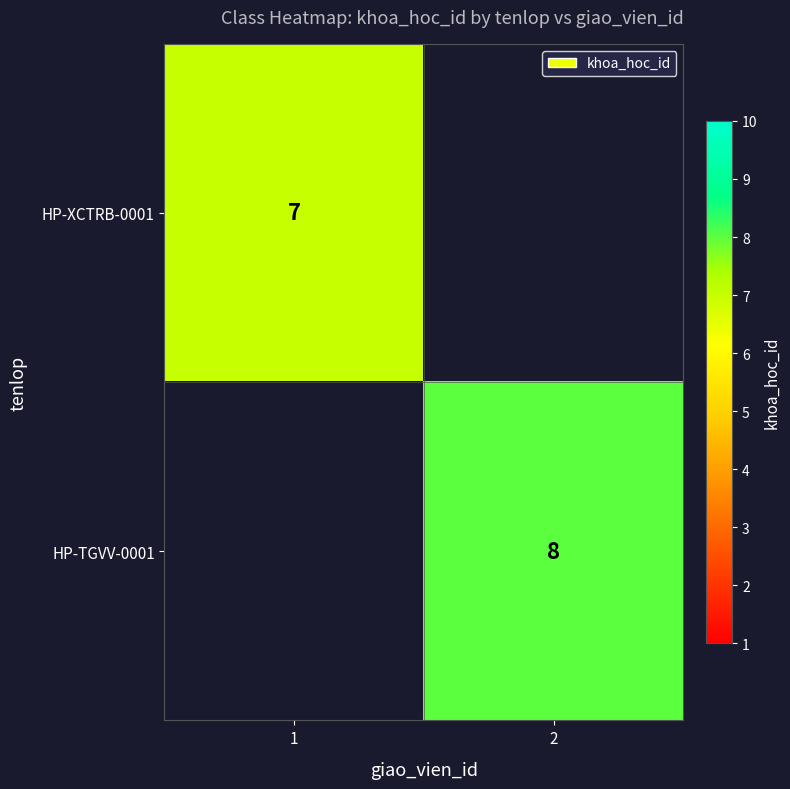

Which has a higher value, 1 or 2?

2